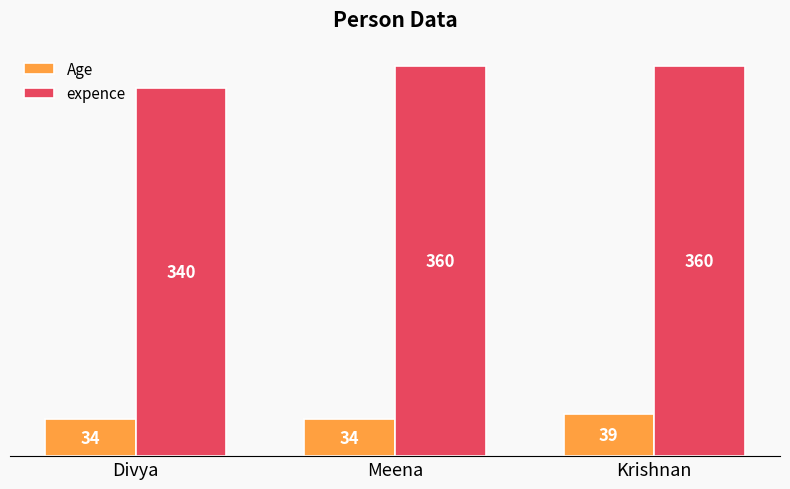

Rank the series by their average value, from highest to lowest.

expence, Age